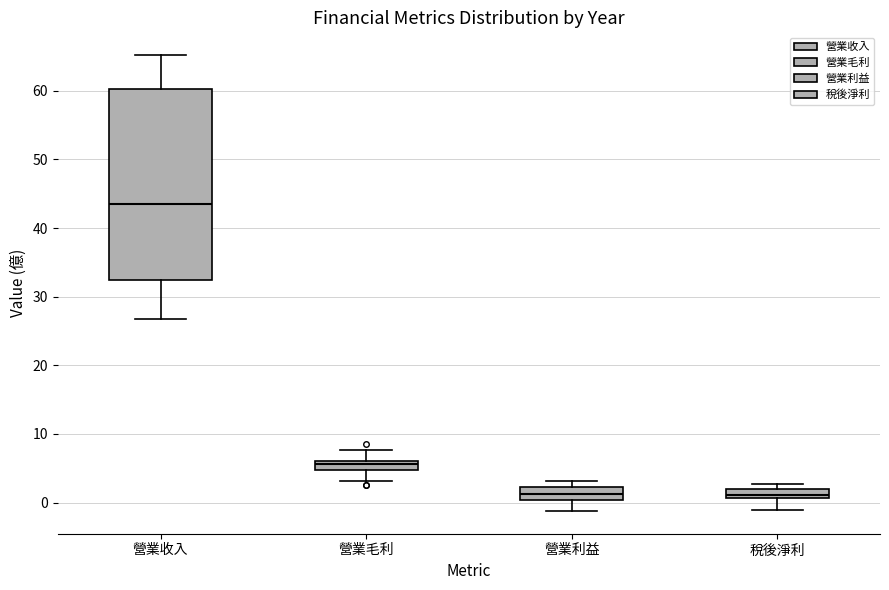

Which box is the tallest, from its lower edge to its upper edge?

營業收入